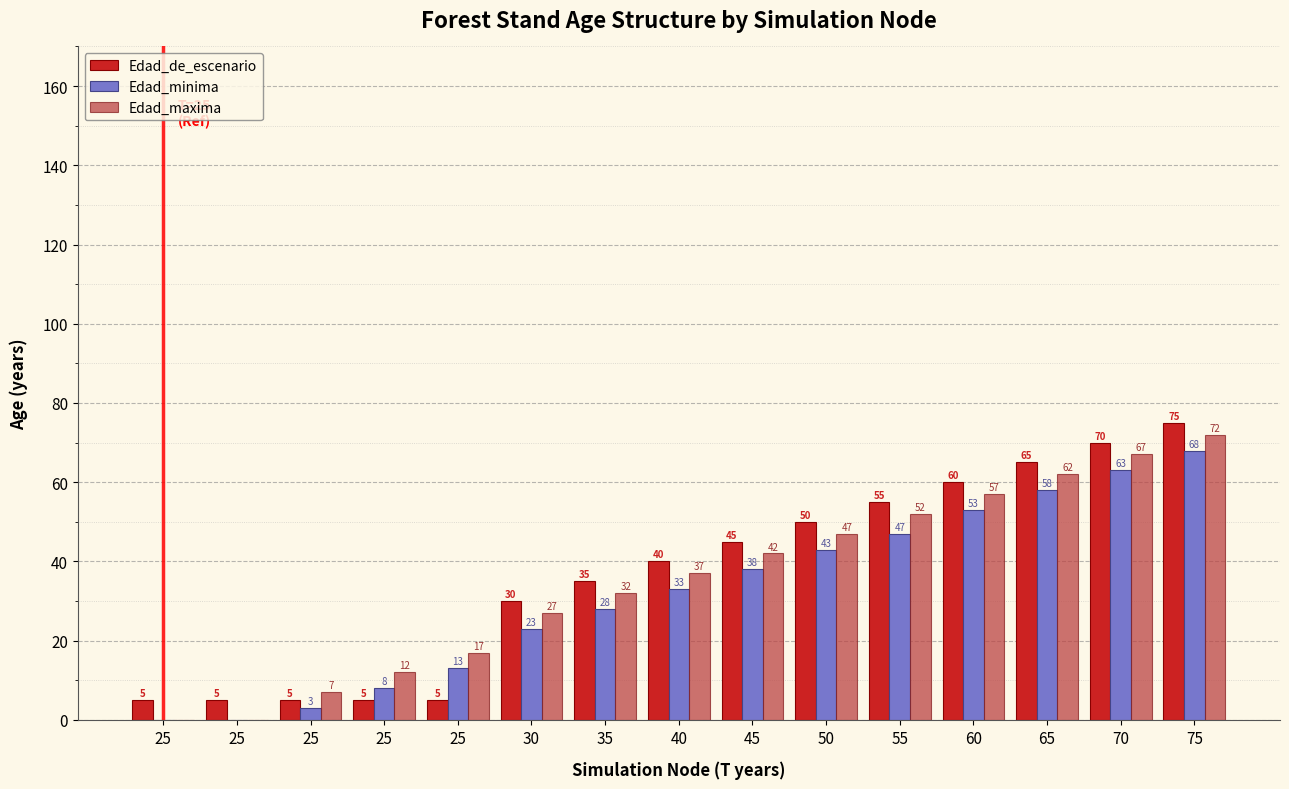

How many series are shown in this chart?

3